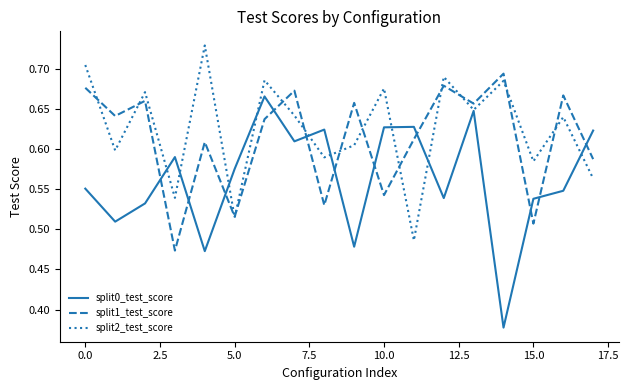

Rank the series by their average value, from lowest to highest.

split0_test_score, split1_test_score, split2_test_score